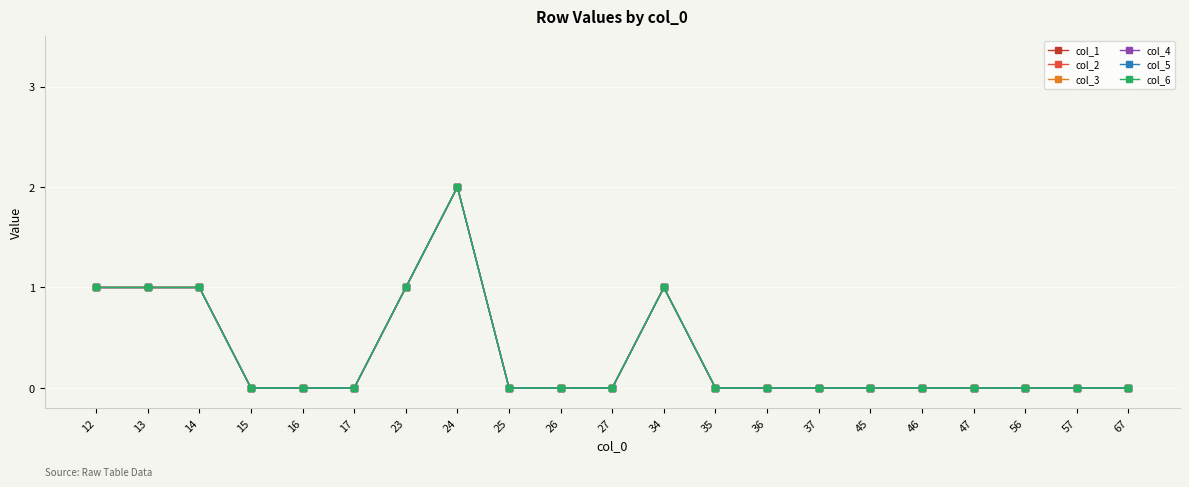

What is the sum of all col_3 values?

7